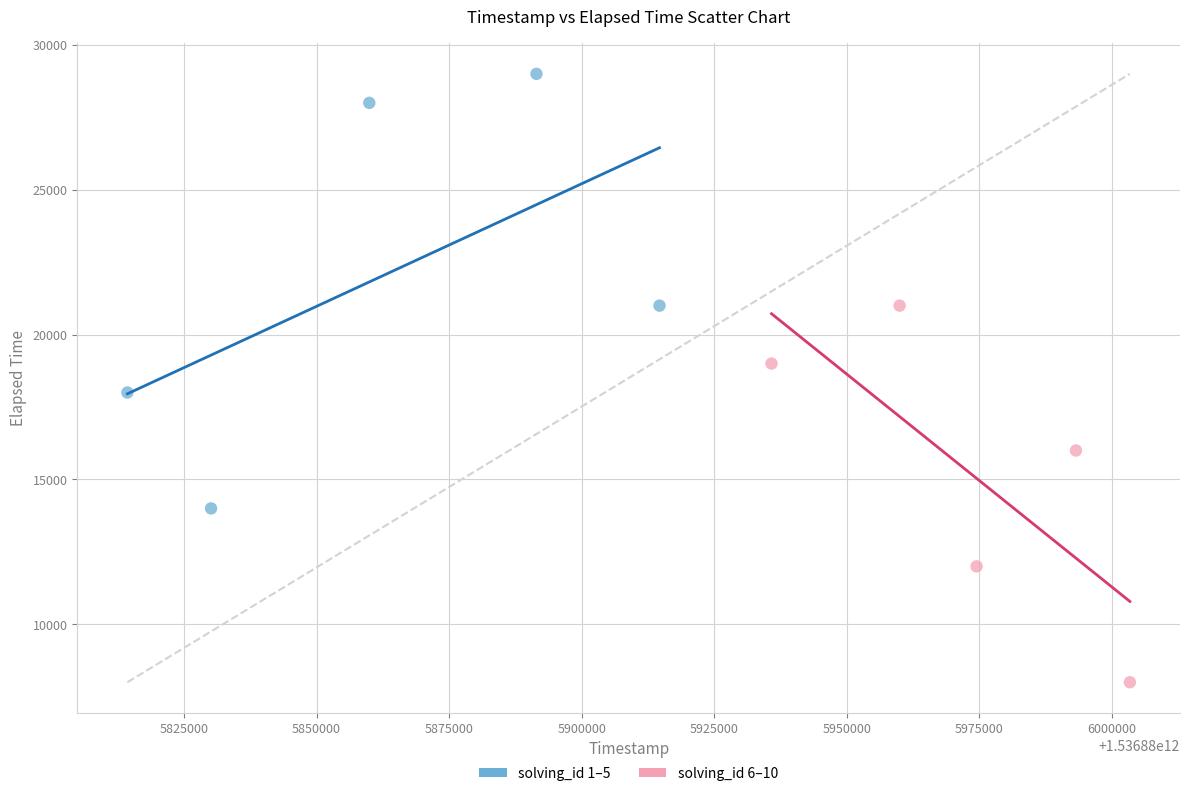

Which series reaches the minimum Y coordinate?

solving_id 6–10